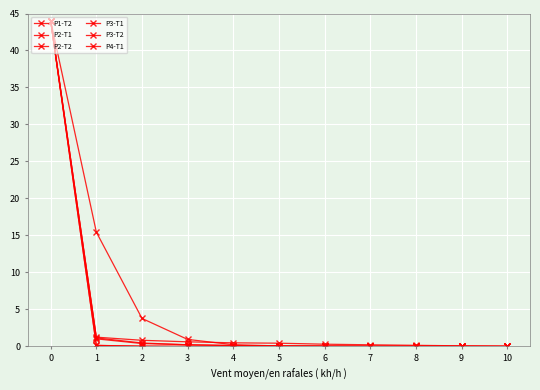

Where is P4-T1 nearest to the value 22?

1